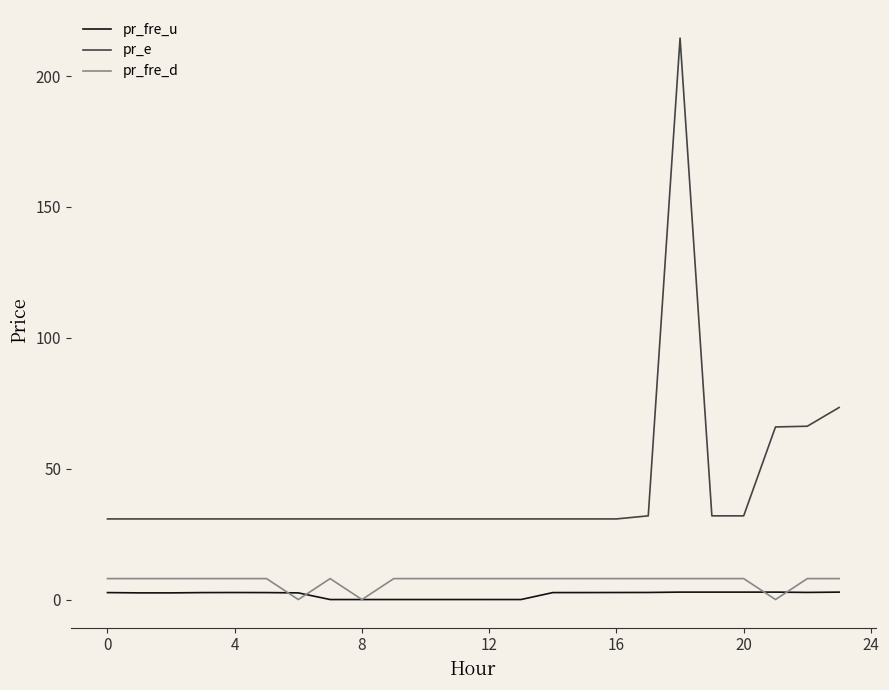

True or false: pr_fre_u and pr_e cross at least once.

False